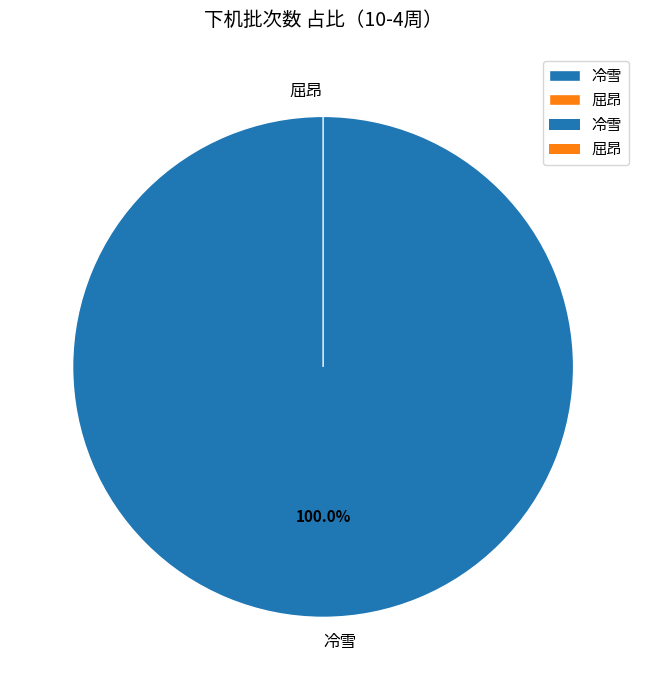

To the nearest percent, what is the difference between the largest and smallest slice percentages?

100%